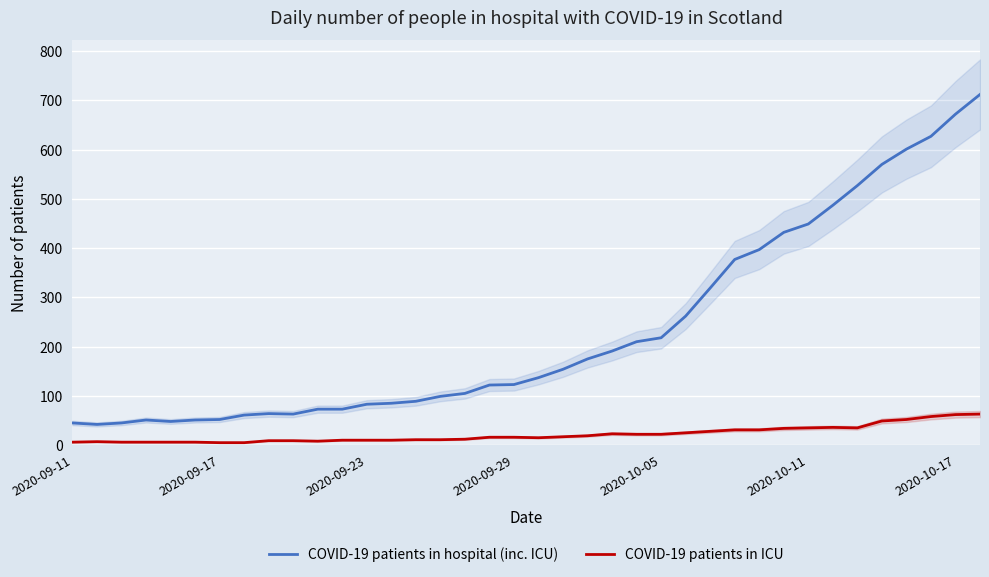

True or false: COVID-19 patients in hospital (inc. ICU) and COVID-19 patients in ICU cross at least once.

False